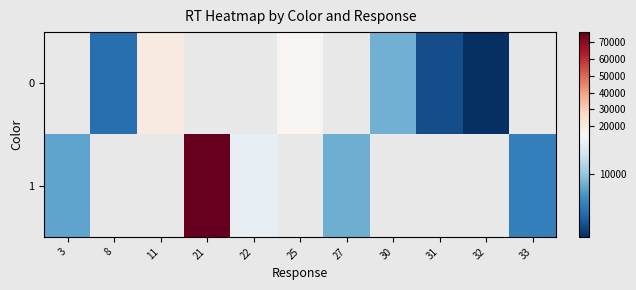

The value of 1 at 3 is 8072.0. True or false?

True